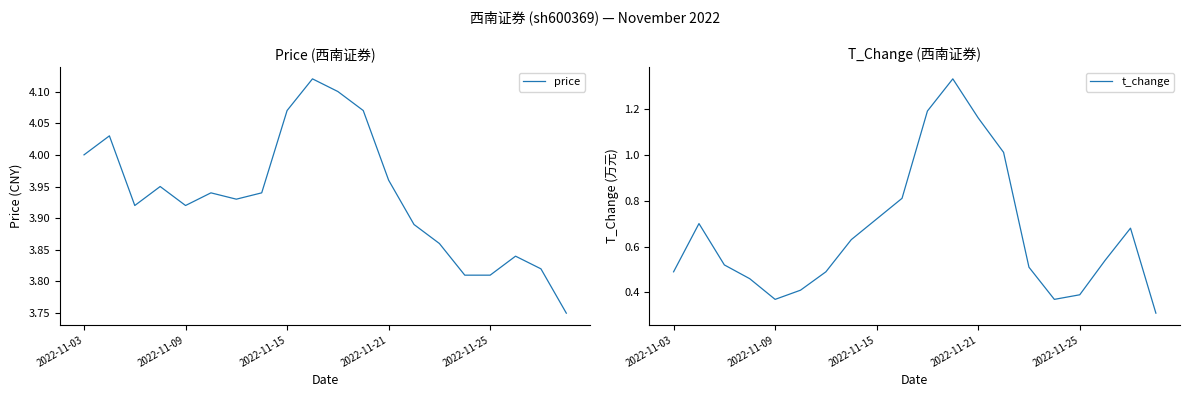

True or false: price has more than 2 points higher than both neighbors.

True